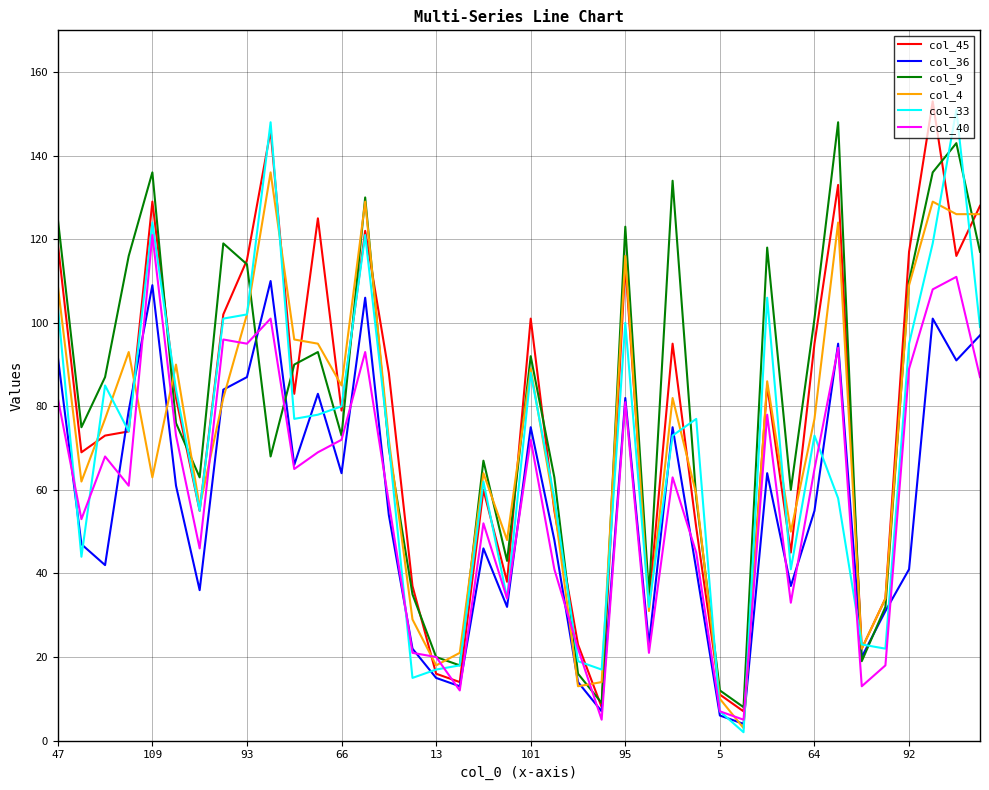

After their last crossing, which series has the higher values: col_4 or col_40?

col_4